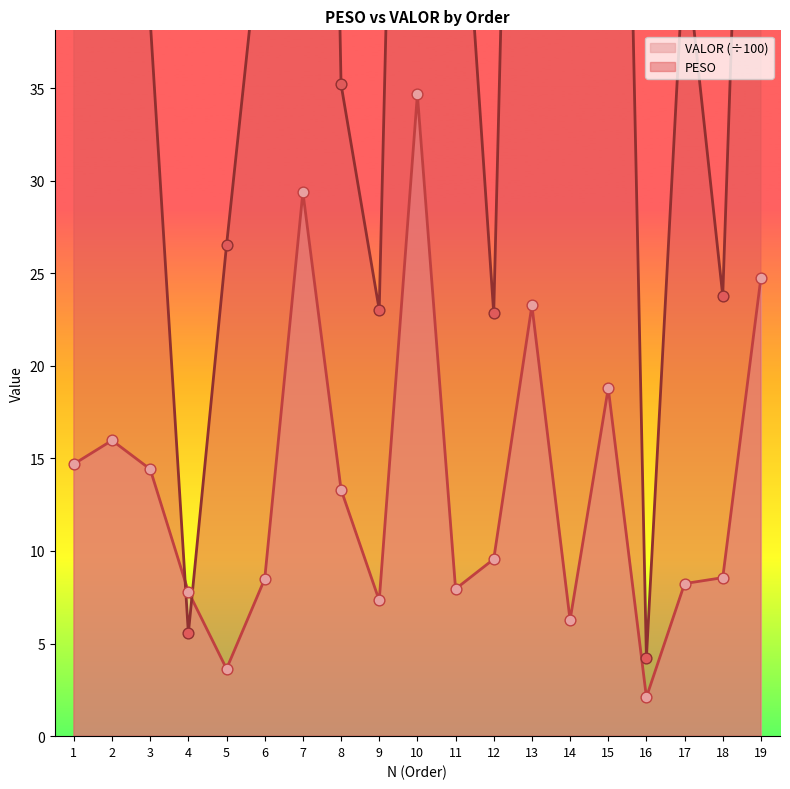

Which series reaches the maximum Y coordinate?

PESO